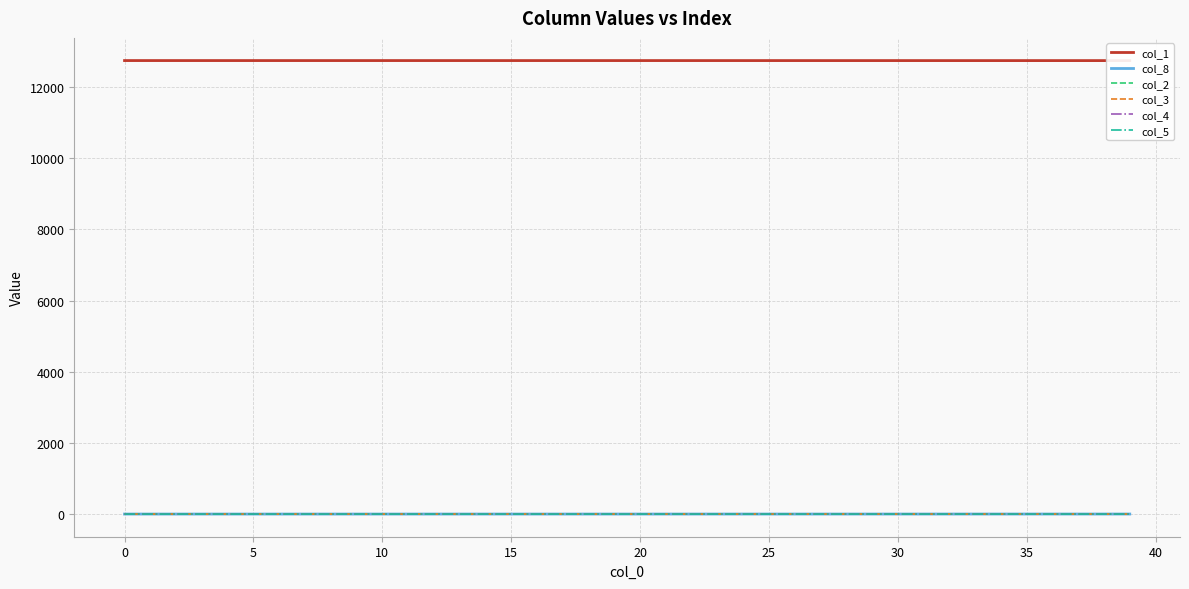

List the series in order of their peak value, lowest first.

col_4, col_5, col_3, col_2, col_8, col_1